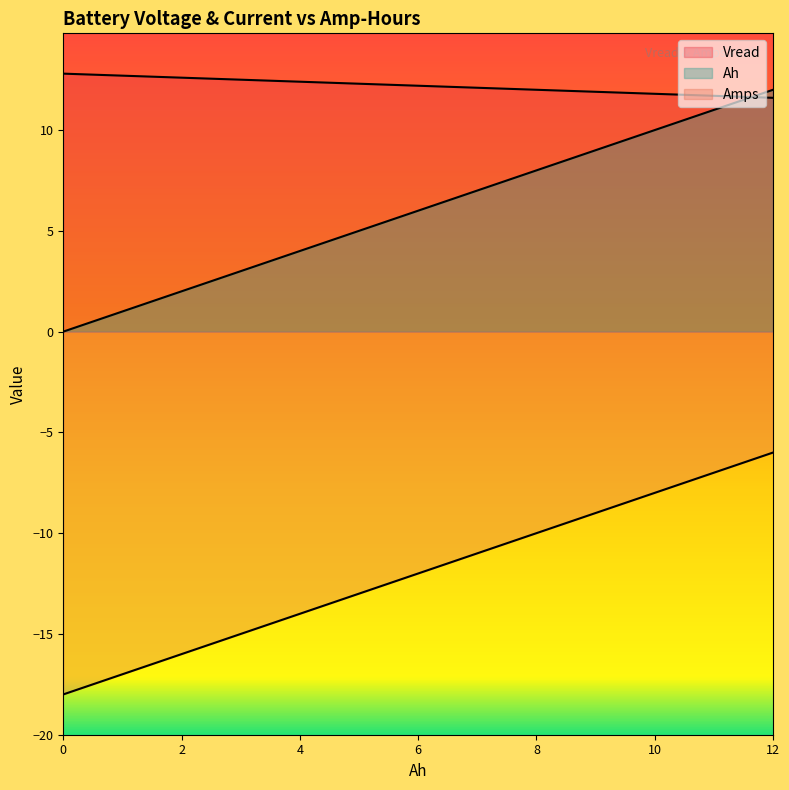

True or false: Amps and Ah intersect in this chart.

False